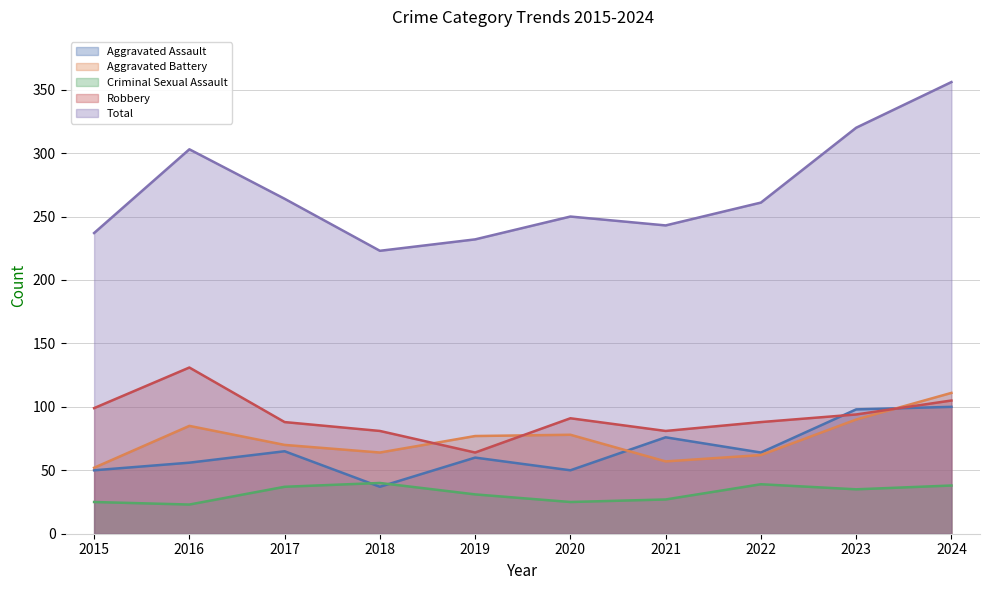

How many values in the Total series exceed 261?

4